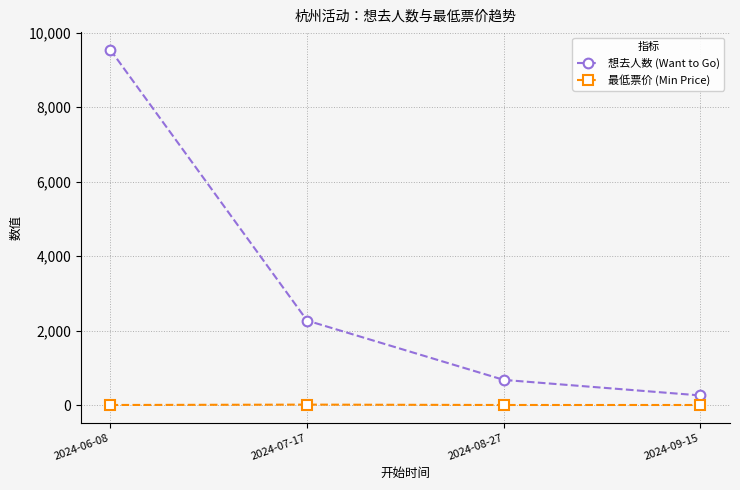

At which category does the chart reach its peak across all series?

2024-06-08